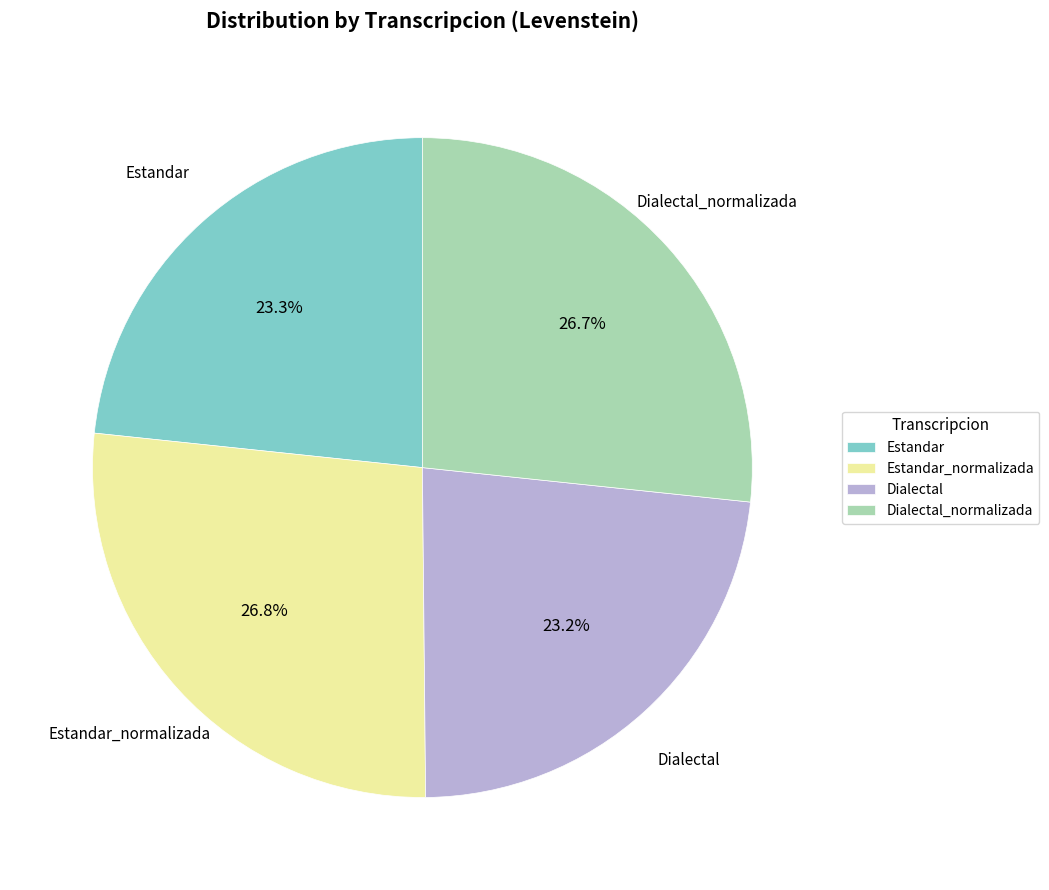

What percentage is NOT represented by Estandar?

76.7%